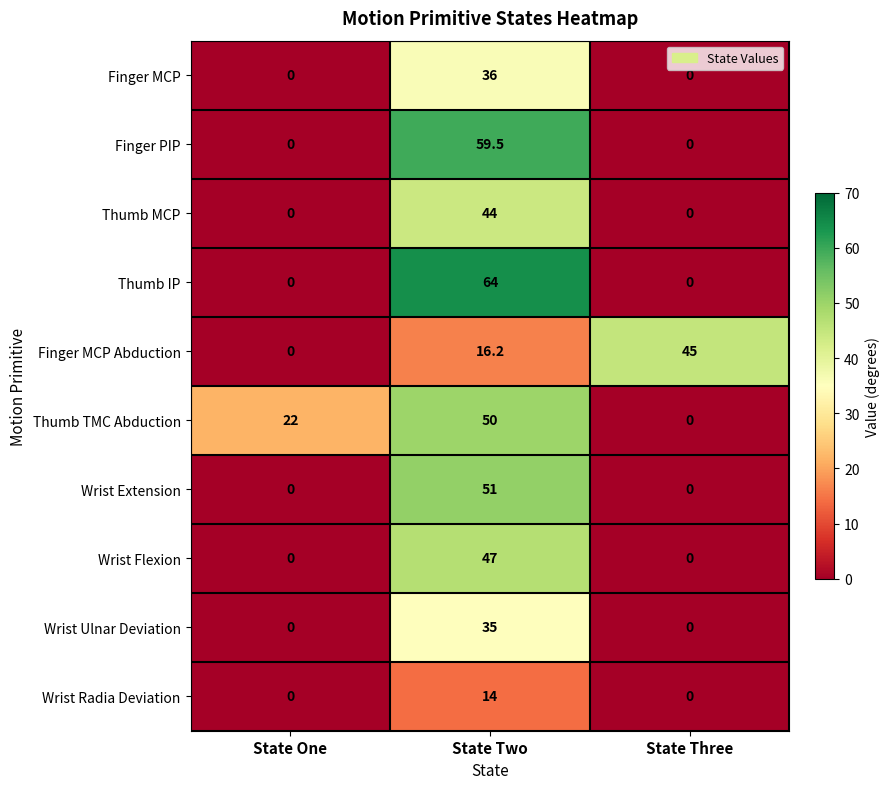

At how many categories does at least one series exceed 57?

1